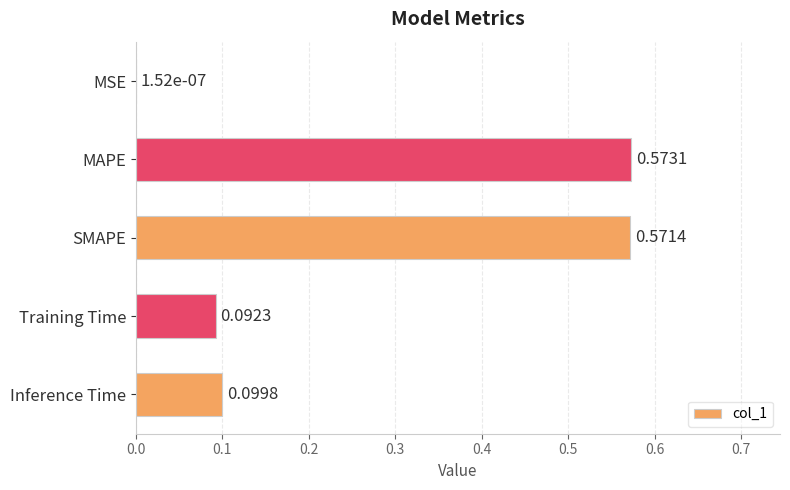

Where is the data nearest to the value 0?

MSE